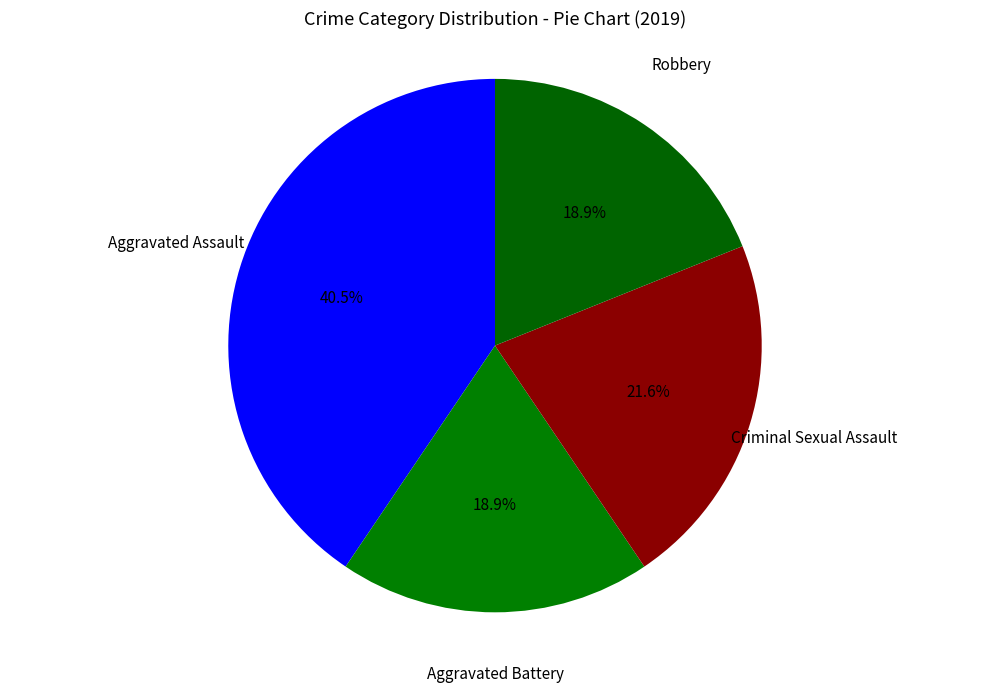

Count the number of slices in the pie.

4